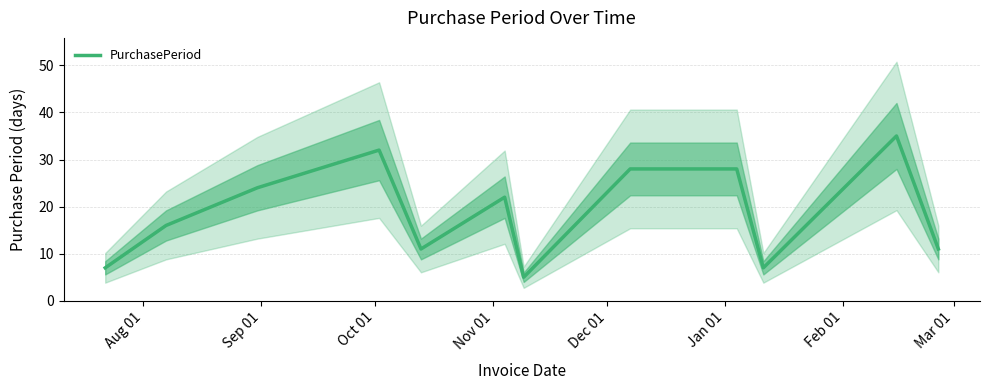

What is the maximum value for PurchasePeriod?

35